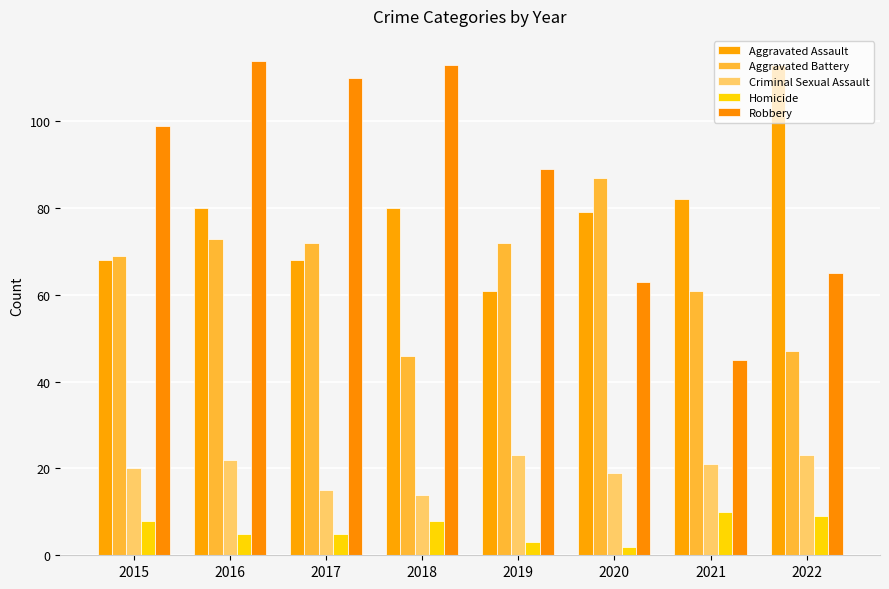

How many series are shown in this chart?

5